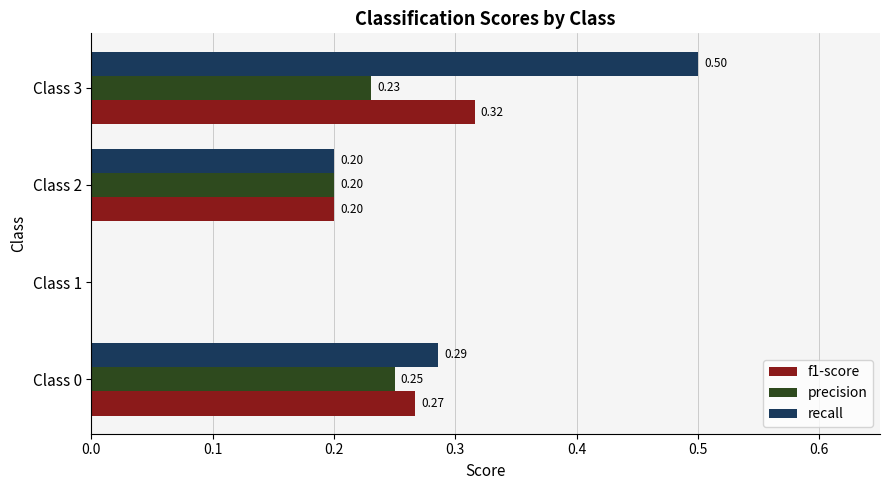

Which series changed the most between Class 0 and Class 3?

recall